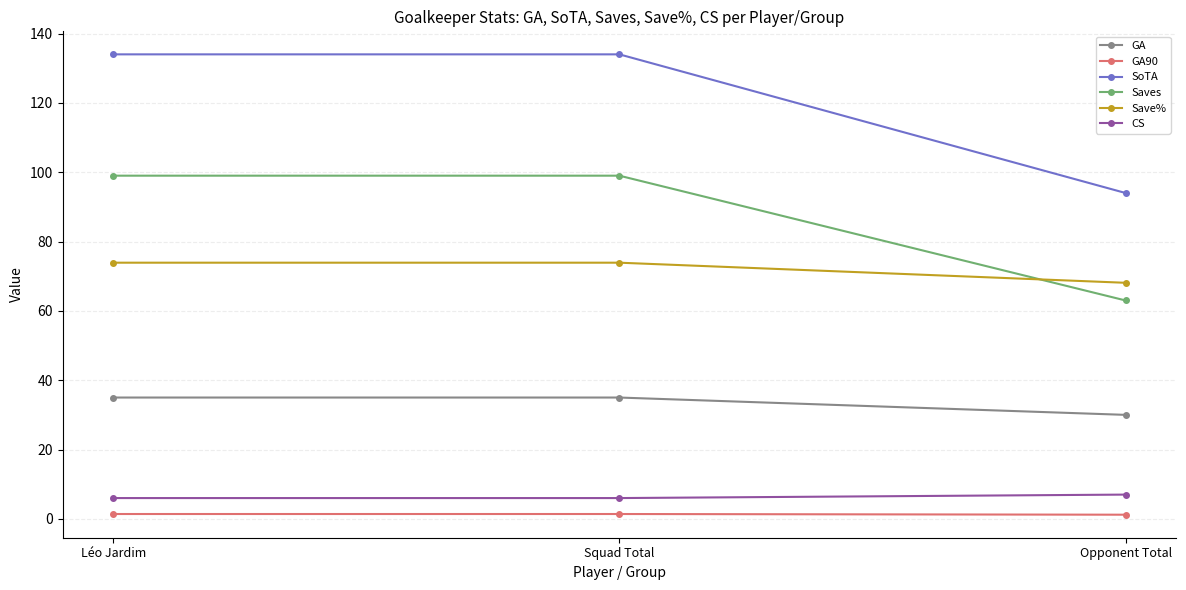

Which series has the largest total across all categories?

SoTA